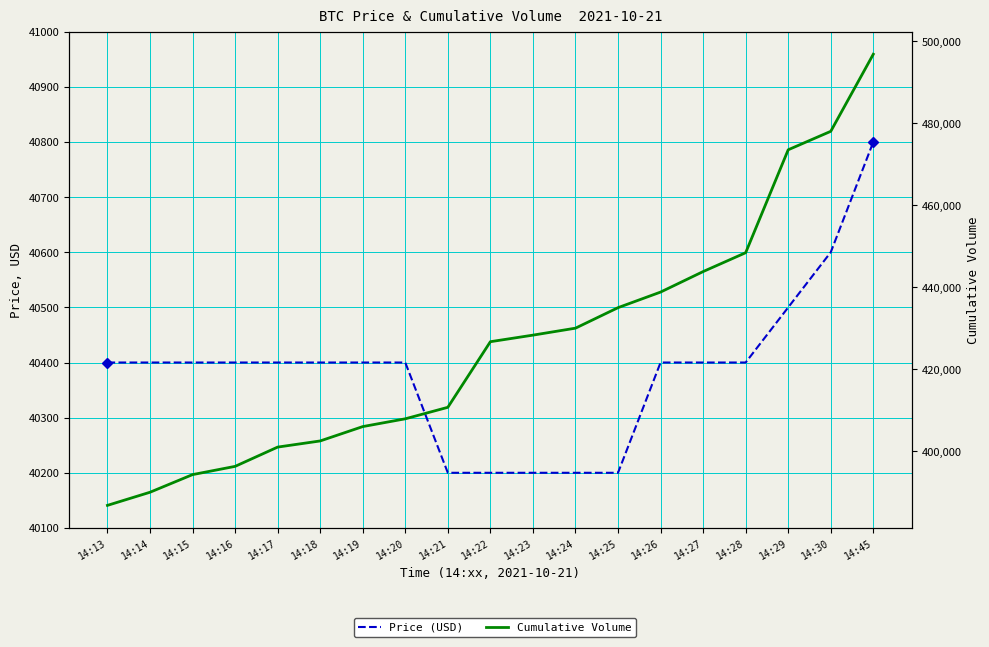

Reading right to left, list all the values displayed in this chart.

Price (USD): 14:45=40800	14:30=40600	14:29=40500	14:28=40400	14:27=40400	14:26=40400	14:25=40200	14:24=40200	14:23=40200	14:22=40200	14:21=40200	14:20=40400	14:19=40400	14:18=40400	14:17=40400	14:16=40400	14:15=40400	14:14=40400	14:13=40400
Cumulative Volume: 14:45=496830	14:30=478030	14:29=473530	14:28=448430	14:27=443830	14:26=438830	14:25=435030	14:24=430030	14:23=428330	14:22=426730	14:21=410730	14:20=407930	14:19=406030	14:18=402530	14:17=401030	14:16=396330	14:15=394320	14:14=390020	14:13=386820